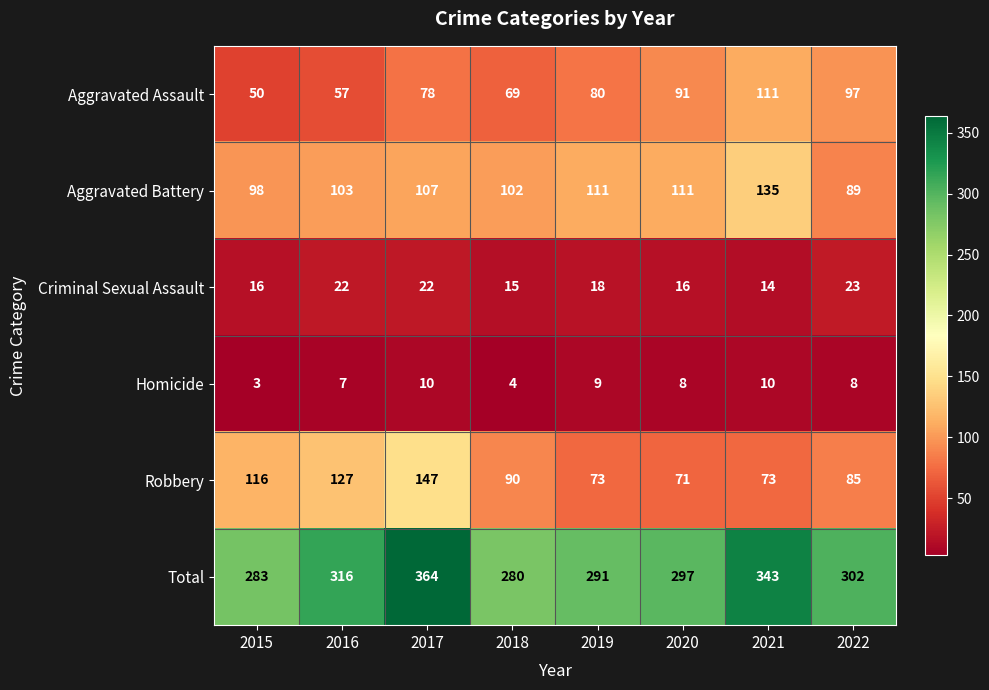

Which series has the largest range (max minus min)?

Total